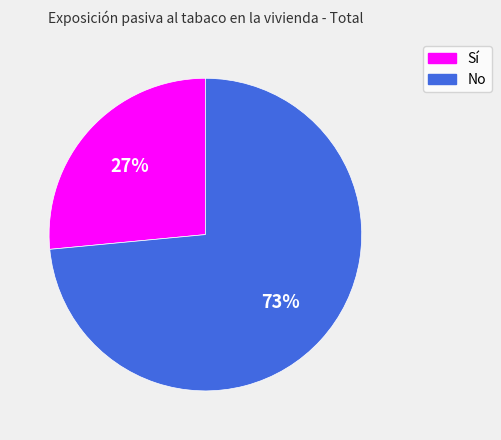

How many segments does this pie chart have?

2